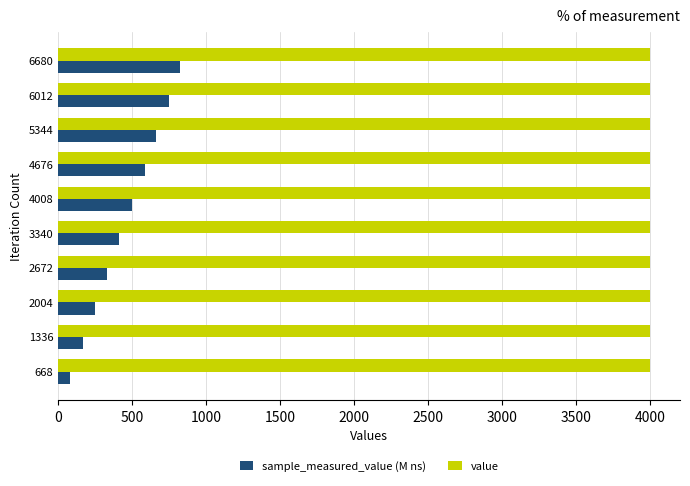

Is it true that sample_measured_value (M ns) equals 584.9 at 4676?

True